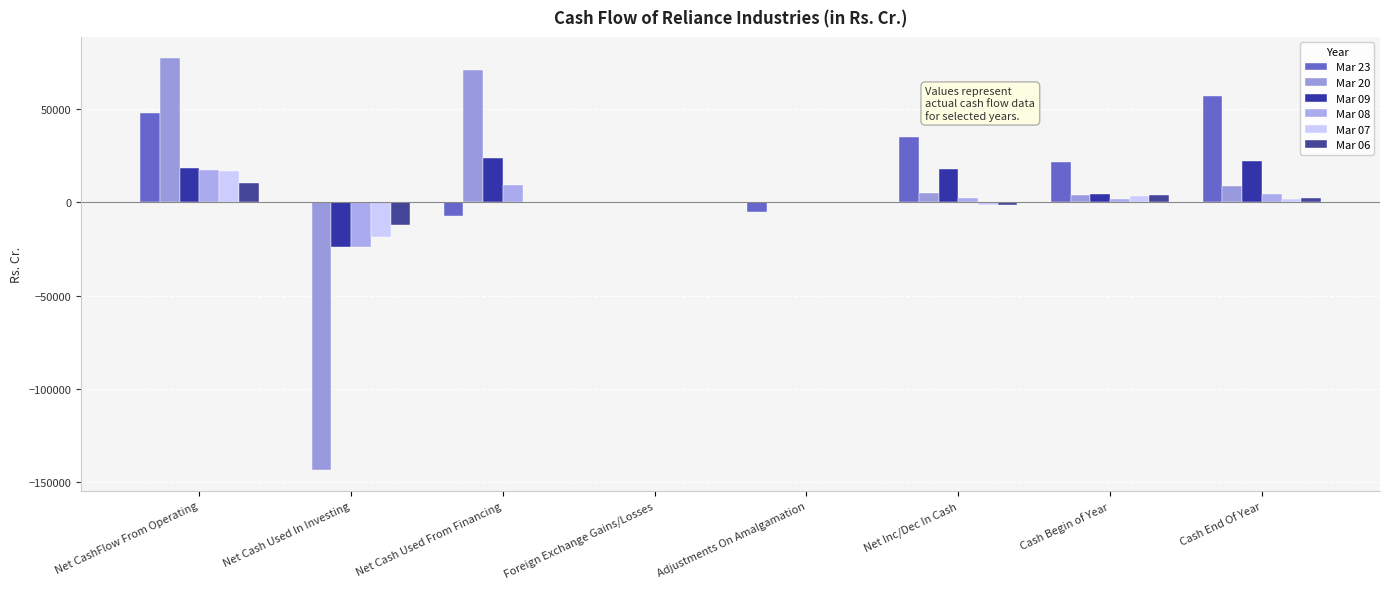

How many groups of bars are there?

8